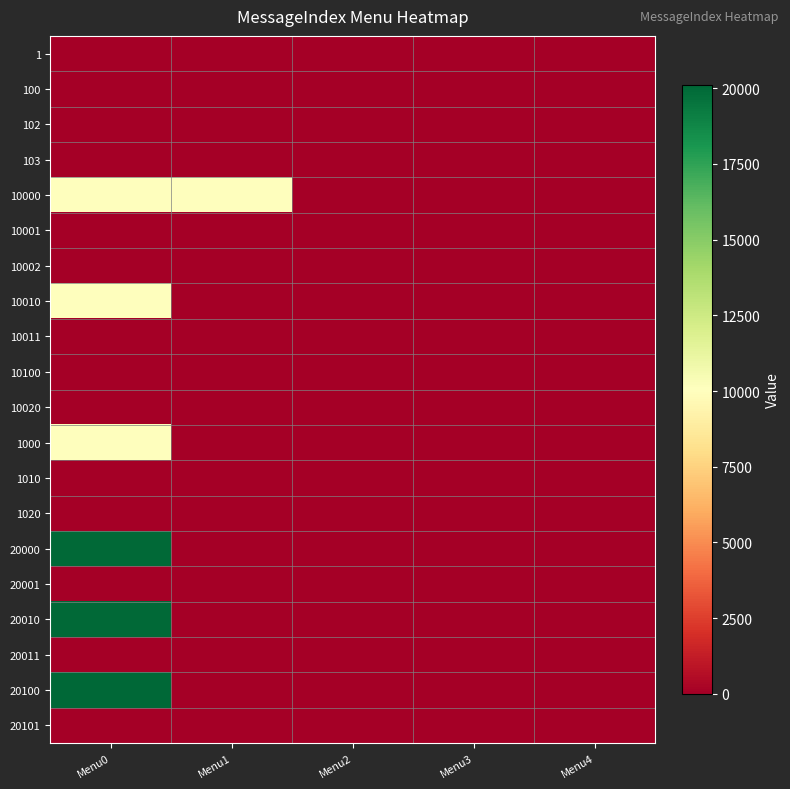

At which category does the chart reach its peak across all series?

Menu0